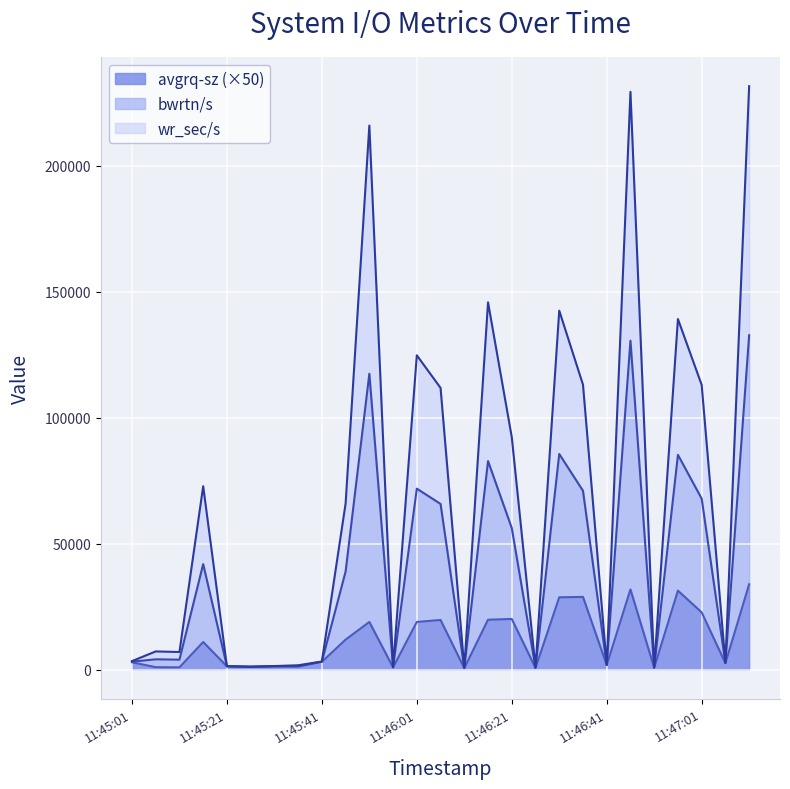

The wr_sec/s series shows 815.9 at 11:46:26. True or false?

True